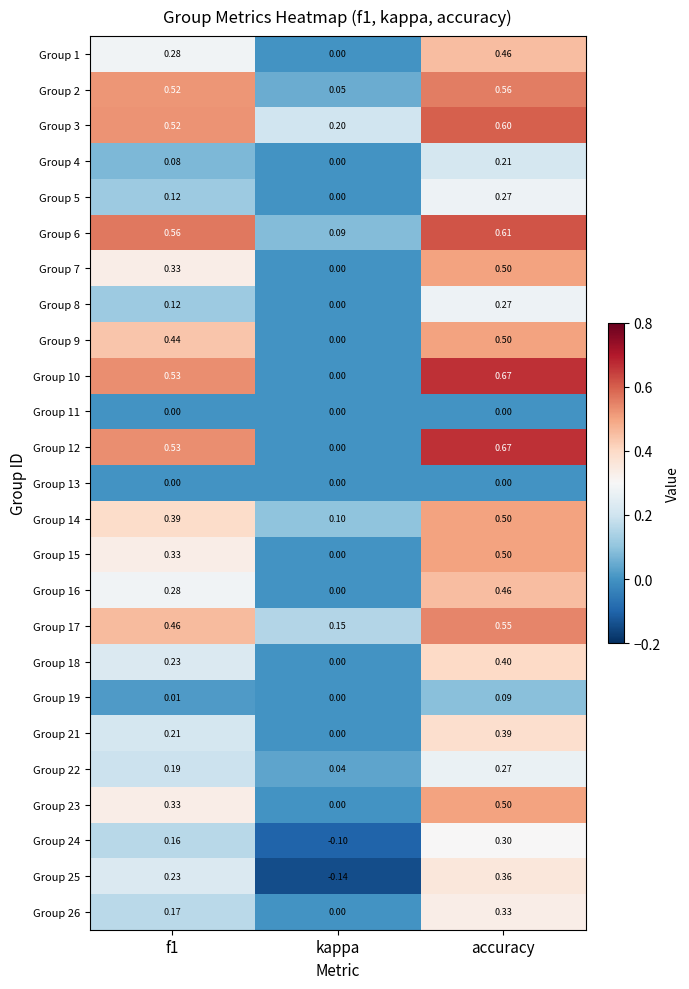

Where is Group 26 nearest to the value 0?

kappa